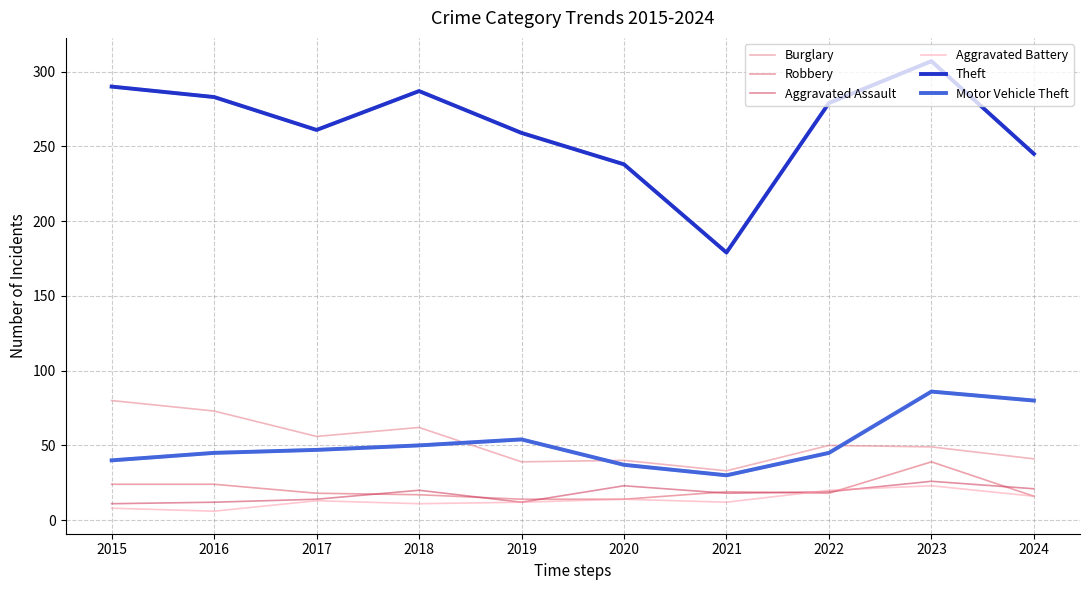

True or false: Burglary has a value of 85 at 2018.

False